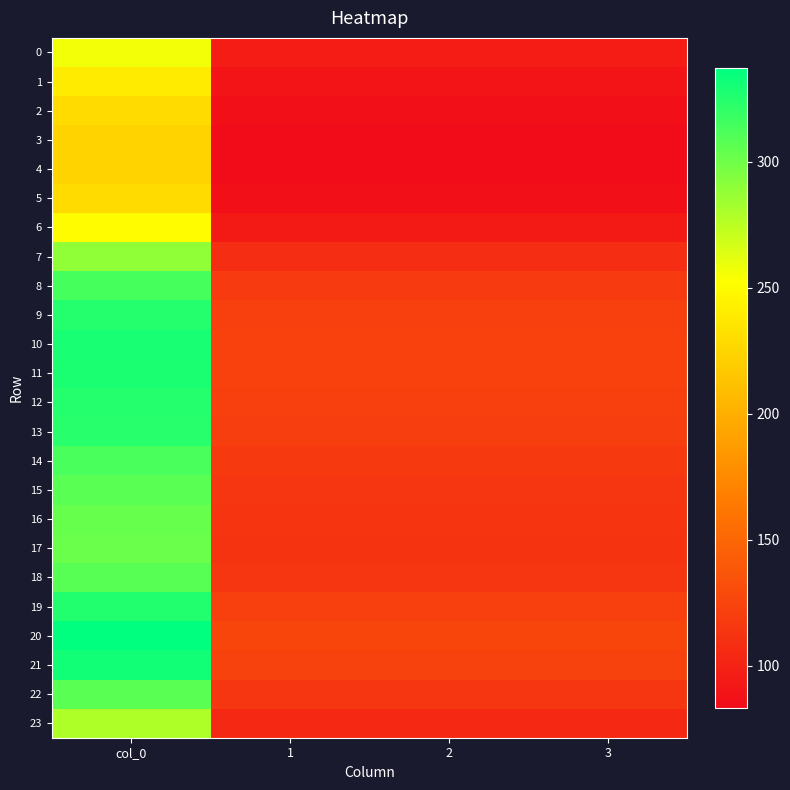

Which label corresponds to the smallest value in the chart?

1